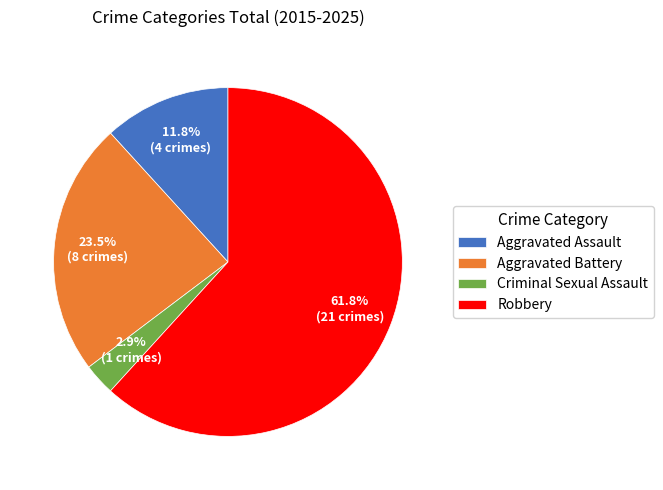

To the nearest percent, what is the difference between the Criminal Sexual Assault and Robbery slice percentages?

59%